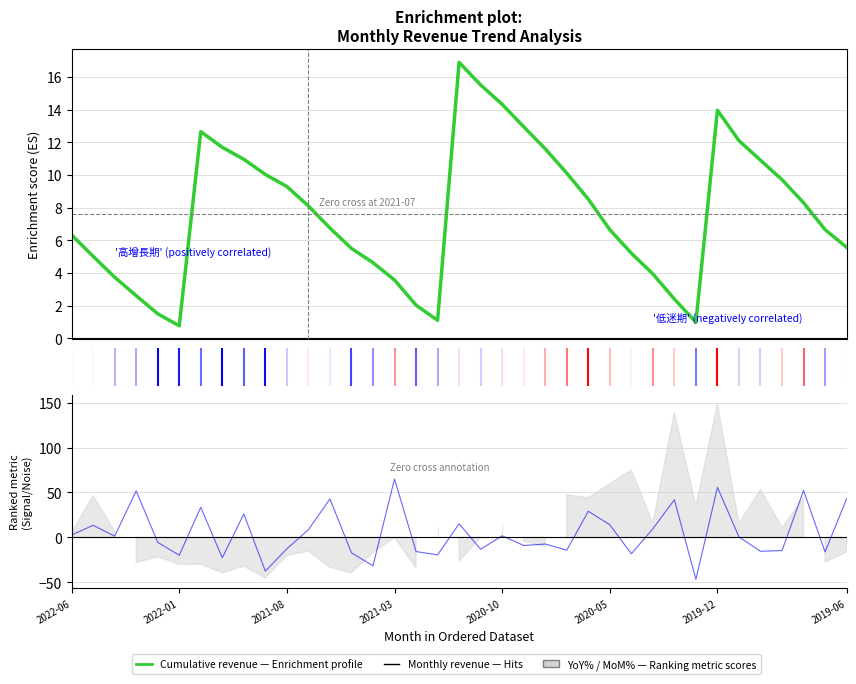

True or false: 累計營收(億) and 月增(%) cross at least once.

True